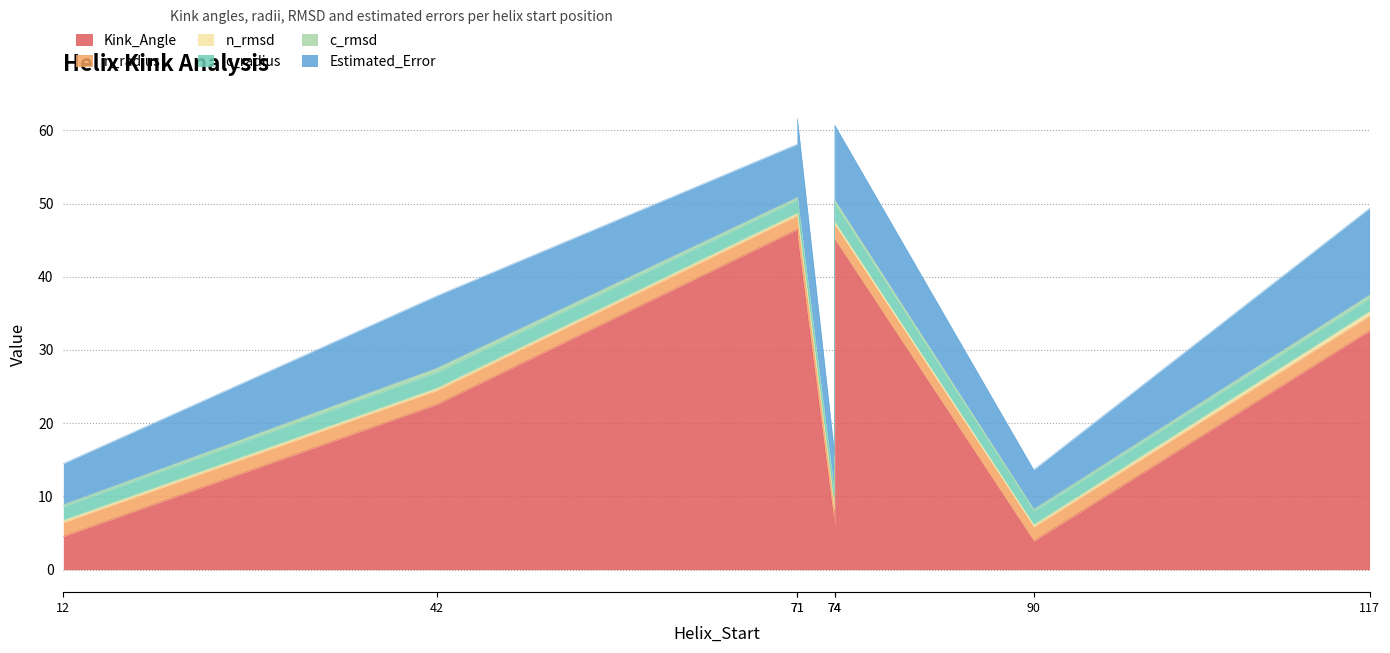

Which category has the highest value across all series?

71